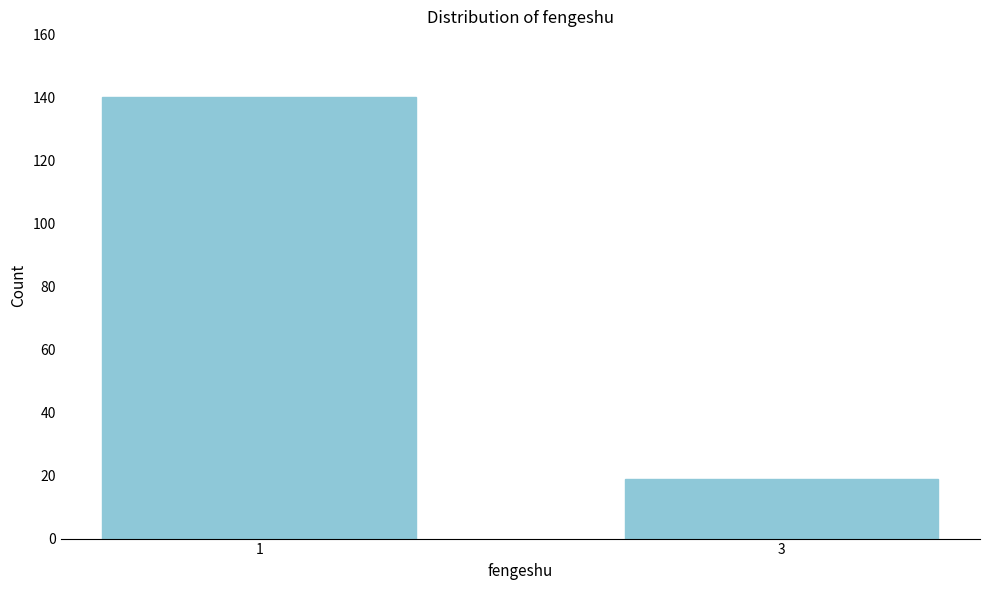

Reading left to right, transcribe all the data shown in this chart.

140	19